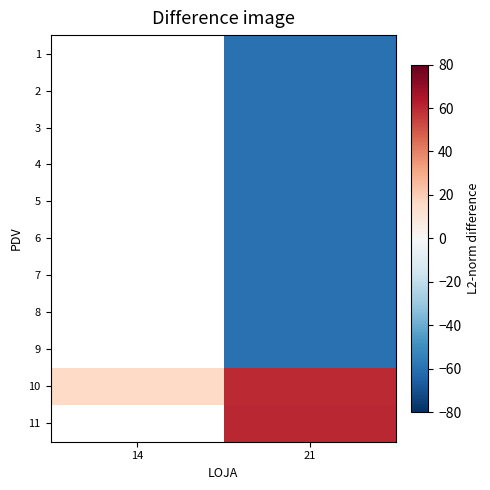

Which series has the widest spread of values?

10